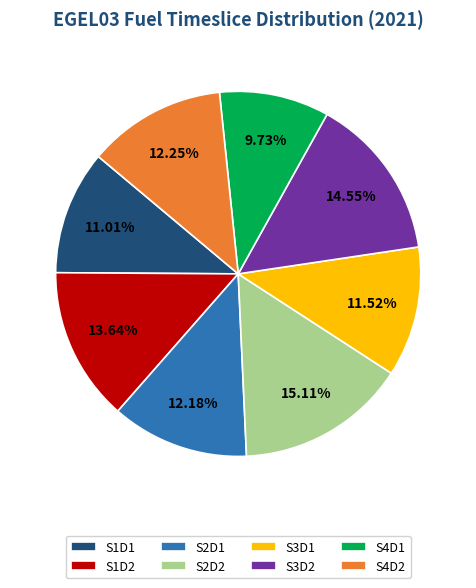

To the nearest percent, what percentage of the pie is S4D2?

12%